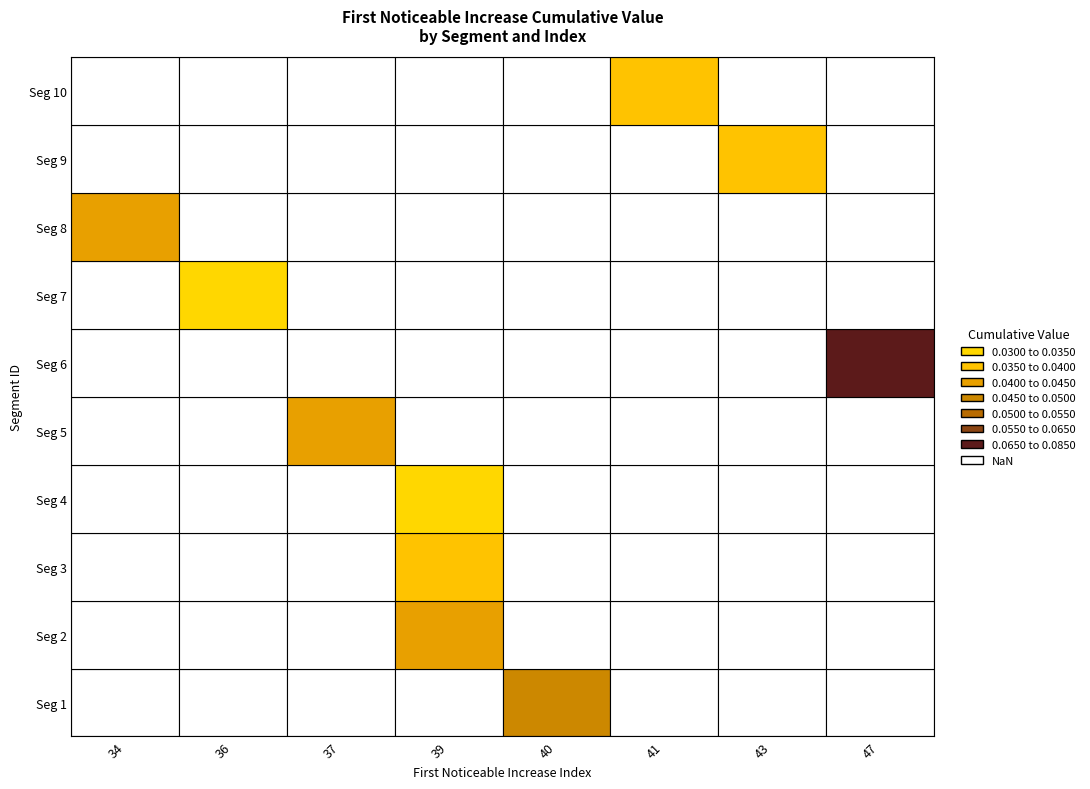

Reading left to right, list all the values displayed in this chart.

first_noticeable_increase_index: 40.0	39.0	39.0	39.0	37.0	47.0	36.0	34.0	43.0	41.0
first_noticeable_increase_cumulative_value: 0.0	0.0	0.0	0.0	0.0	0.1	0.0	0.0	0.0	0.0